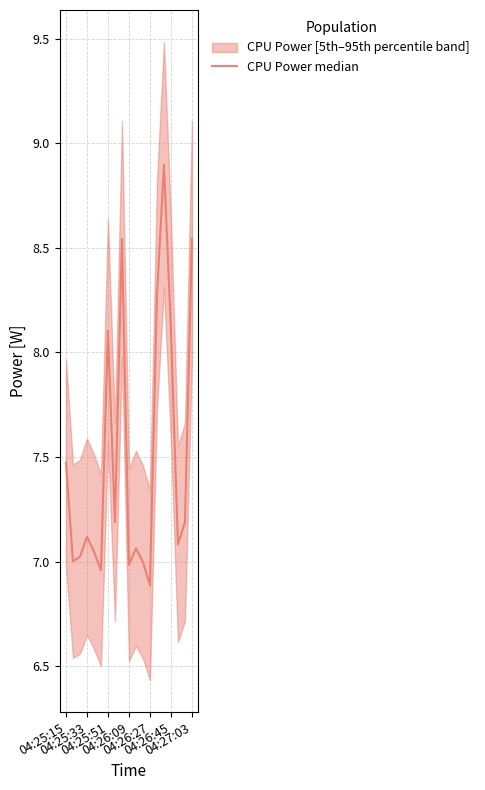

What is the ratio of the value at 18 to the value at 11?

1.2